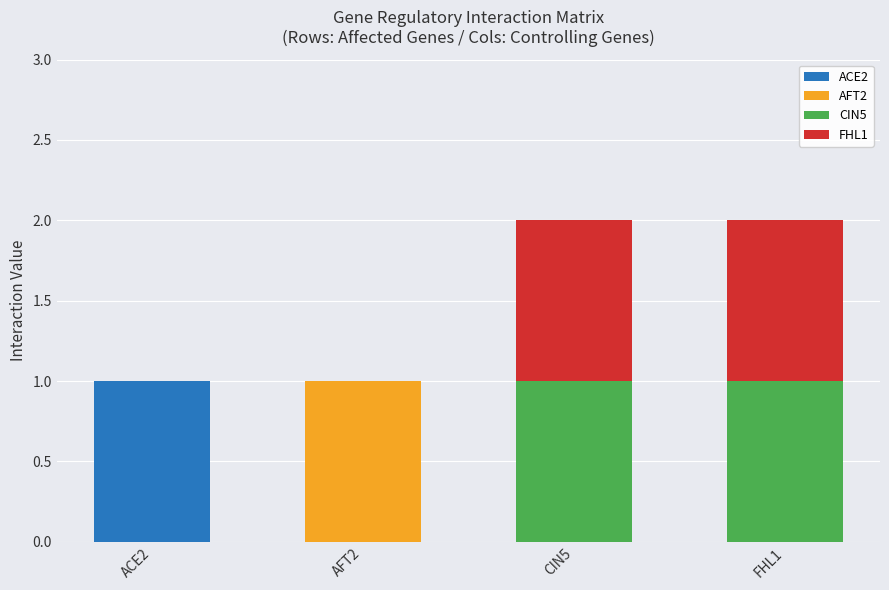

At which label does ACE2 reach its peak?

ACE2